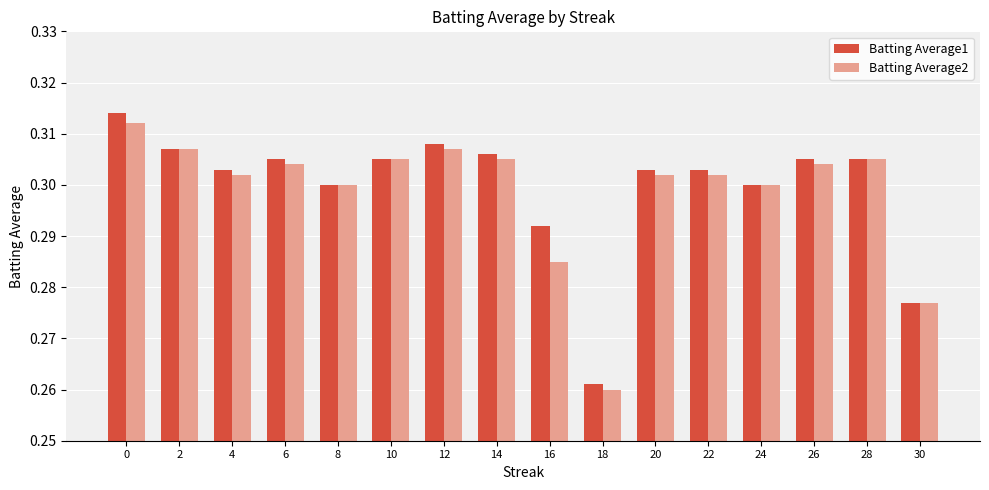

Which series has the largest range (max minus min)?

Batting Average1